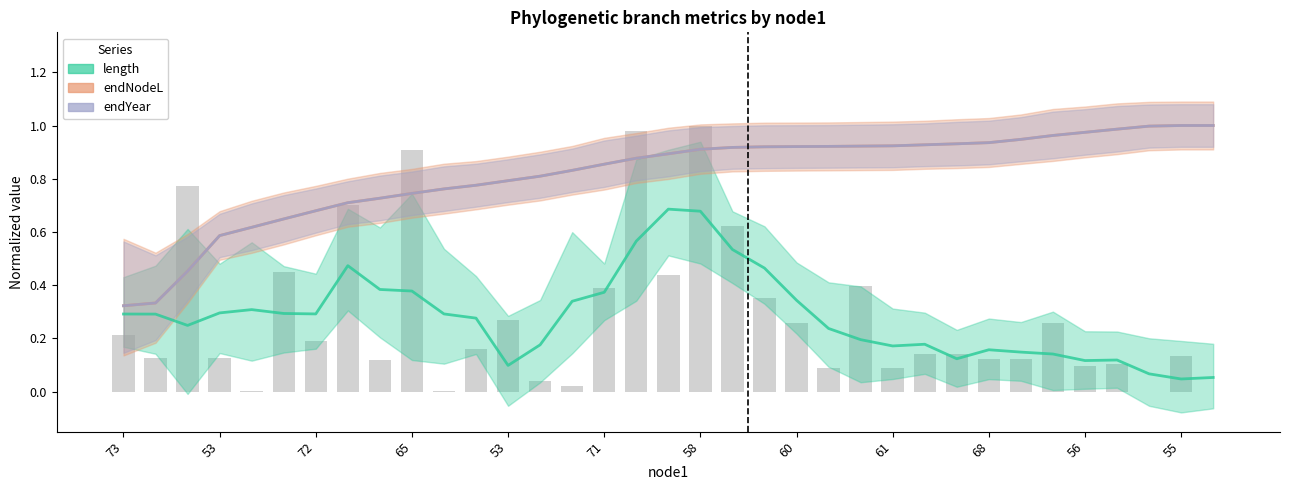

Reading right to left, what are all the values shown in this chart?

length (normalized): 0.1	0.0	0.1	0.1	0.1	0.1	0.1	0.2	0.1	0.2	0.2	0.2	0.2	0.3	0.5	0.5	0.7	0.7	0.6	0.4	0.3	0.2	0.1	0.3	0.3	0.4	0.4	0.5	0.3	0.3	0.3	0.3	0.2	0.3	0.3
endNodeL (normalized): 1.0	1.0	1.0	1.0	1.0	1.0	0.9	0.9	0.9	0.9	0.9	0.9	0.9	0.9	0.9	0.9	0.9	0.9	0.9	0.9	0.8	0.8	0.8	0.8	0.8	0.7	0.7	0.7	0.7	0.6	0.6	0.6	0.5	0.3	0.3
endYear (normalized): 1.0	1.0	1.0	1.0	1.0	1.0	0.9	0.9	0.9	0.9	0.9	0.9	0.9	0.9	0.9	0.9	0.9	0.9	0.9	0.9	0.8	0.8	0.8	0.8	0.8	0.7	0.7	0.7	0.7	0.6	0.6	0.6	0.5	0.3	0.3